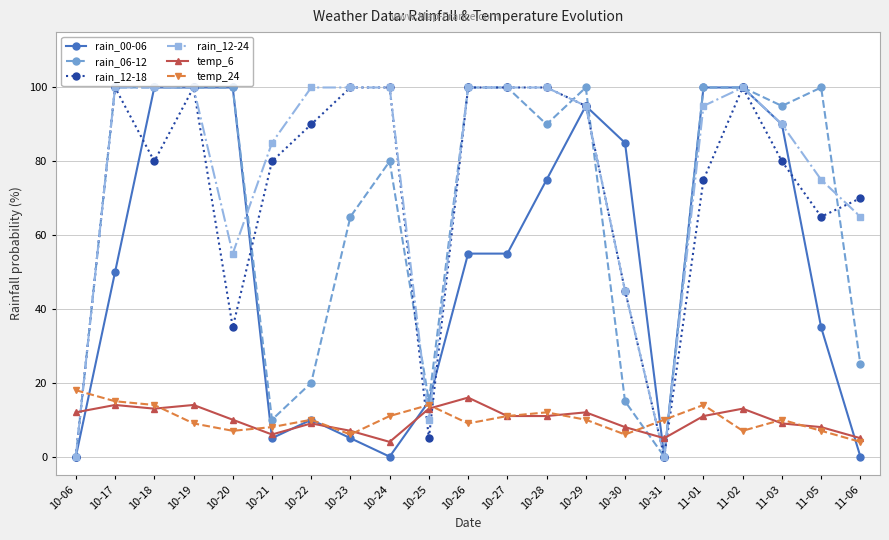

What is the maximum value shown in the chart?

100